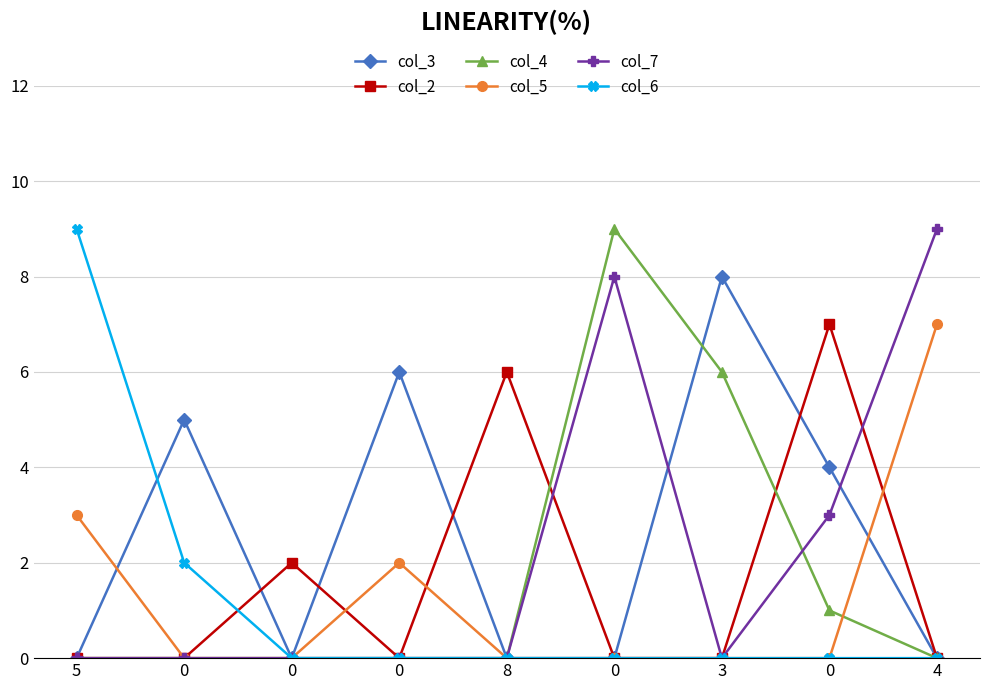

How many distinct data groups are displayed?

6